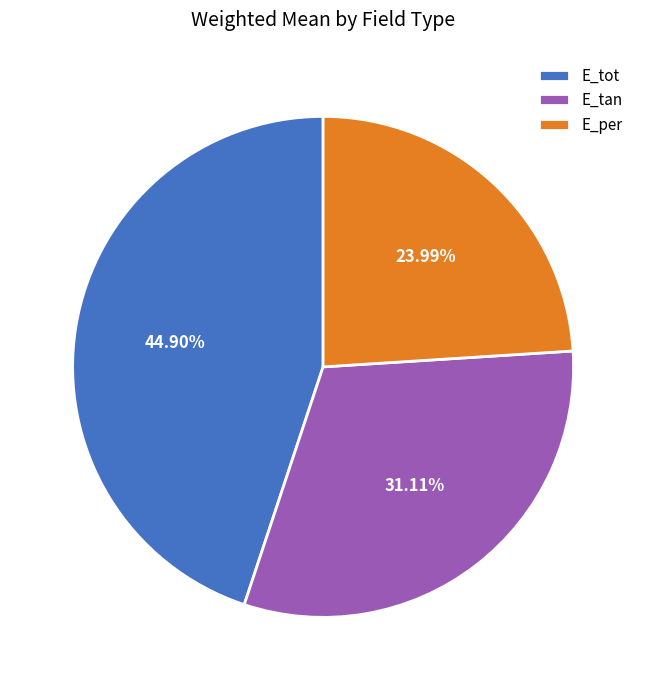

True or false: E_per accounts for 37% of the total.

False